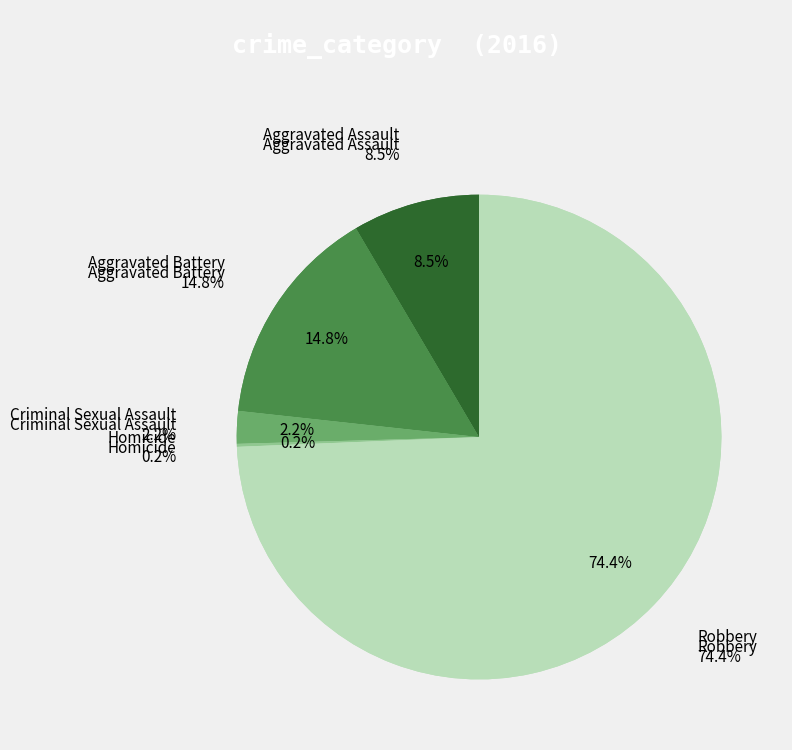

Is there any slice that represents more than half of the pie?

Yes